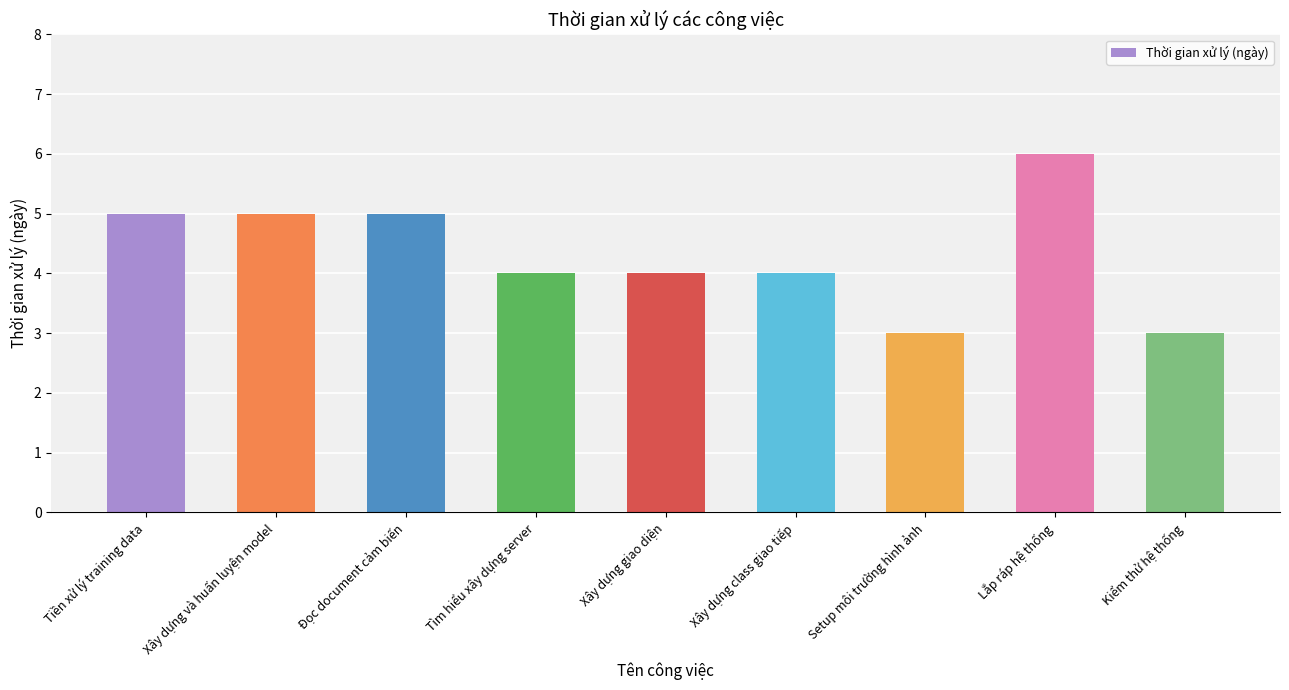

Count the values in the range 4 to 5.

6